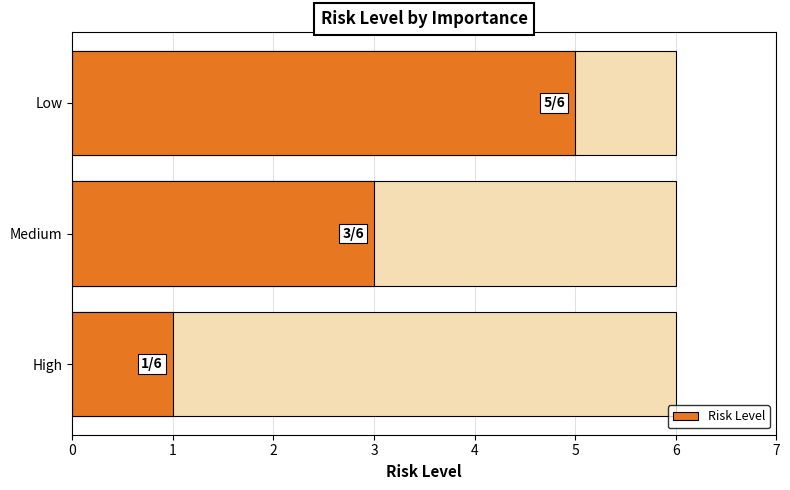

The value at Medium is 5. True or false?

False